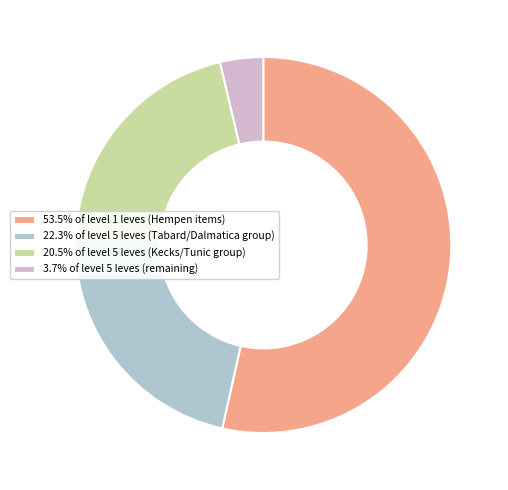

Do 22.3% of level 5 leves (Tabard/Dalmatica group) and 53.5% of level 1 leves (Hempen items) together represent more than half of the pie?

Yes